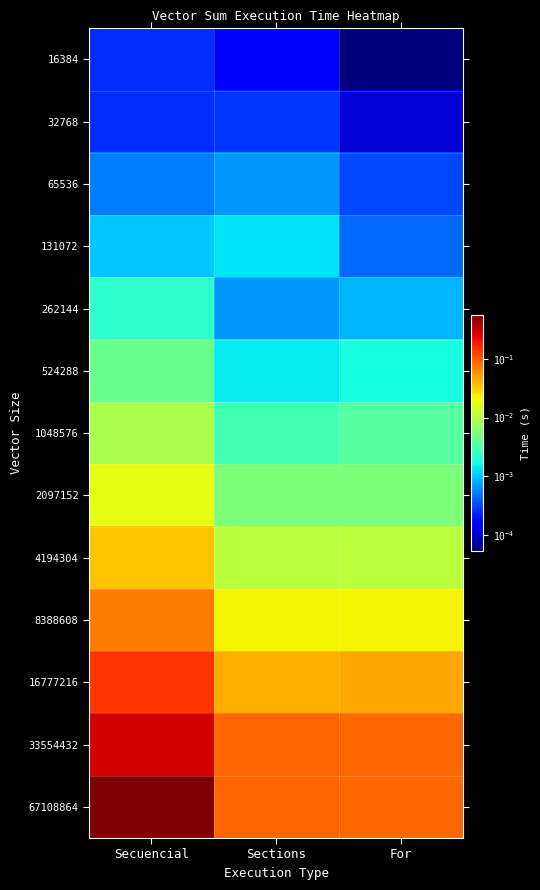

What is the maximum value shown in the chart?

0.6